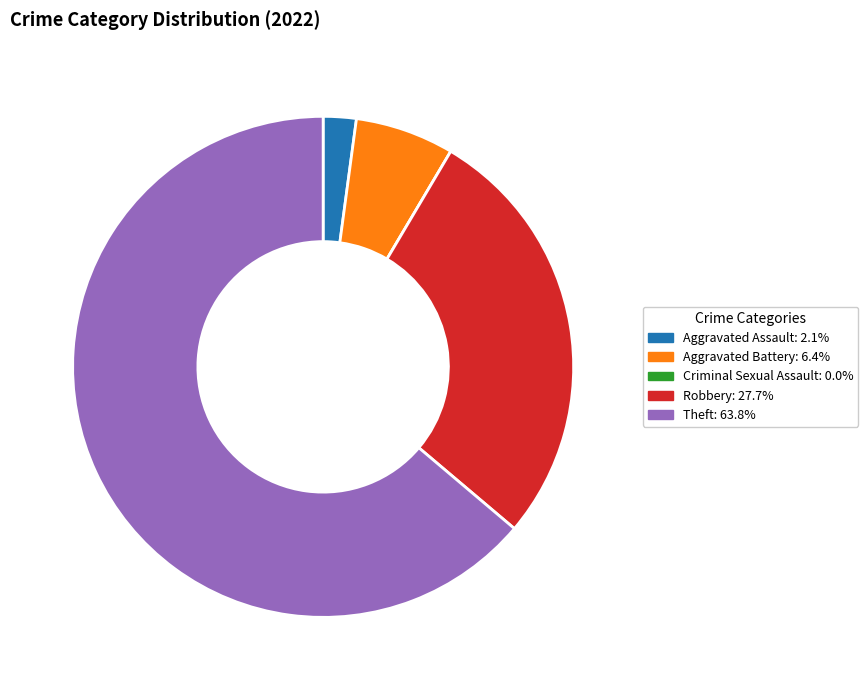

Which slice is the largest?

Theft